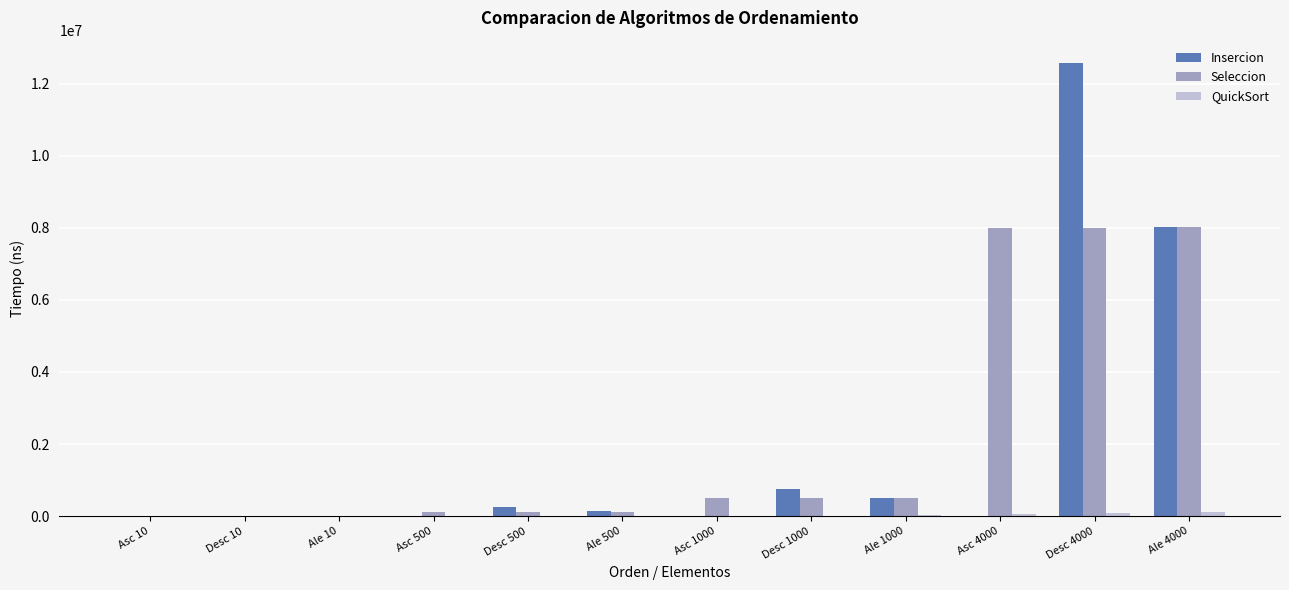

At which label is Insercion closest to 6283309?

Ale 4000